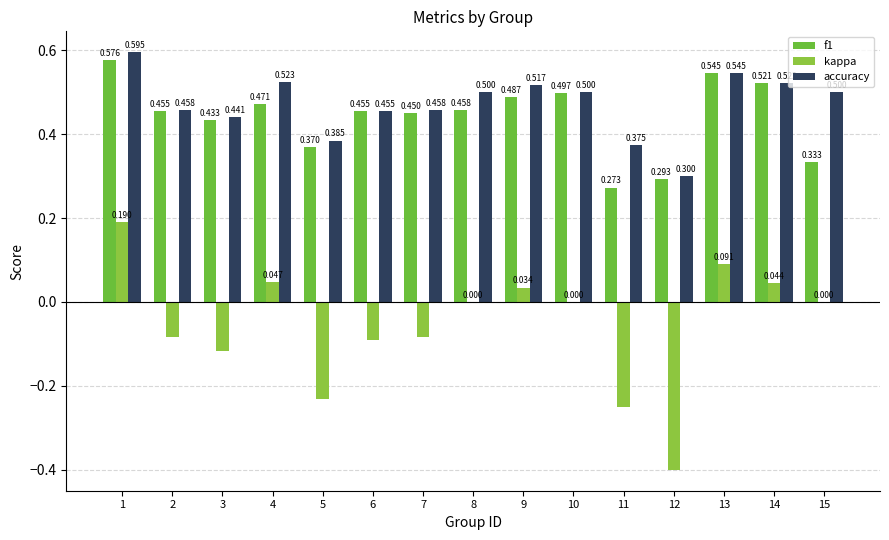

Are the bars grouped side by side (vs. stacked)?

Yes